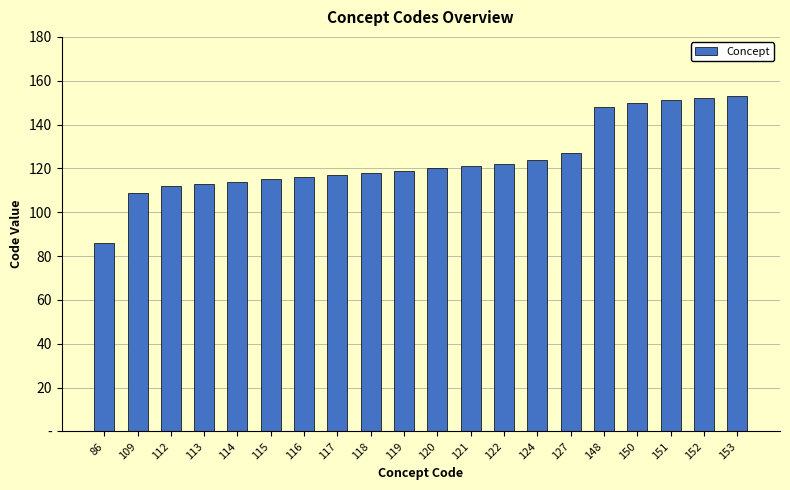

Reading left to right, list all the values displayed in this chart.

86=86	109=109	112=112	113=113	114=114	115=115	116=116	117=117	118=118	119=119	120=120	121=121	122=122	124=124	127=127	148=148	150=150	151=151	152=152	153=153